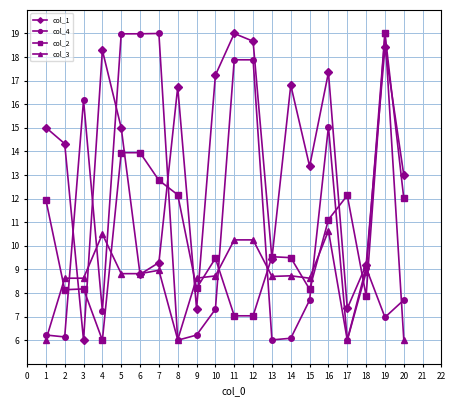

How many lines are shown in the chart?

4